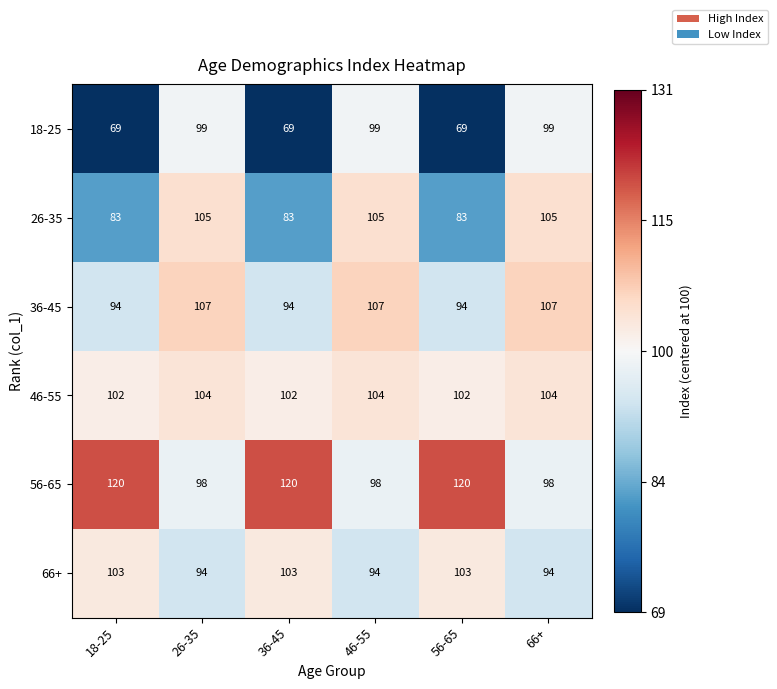

What is the average value of the 46-55 series?

103